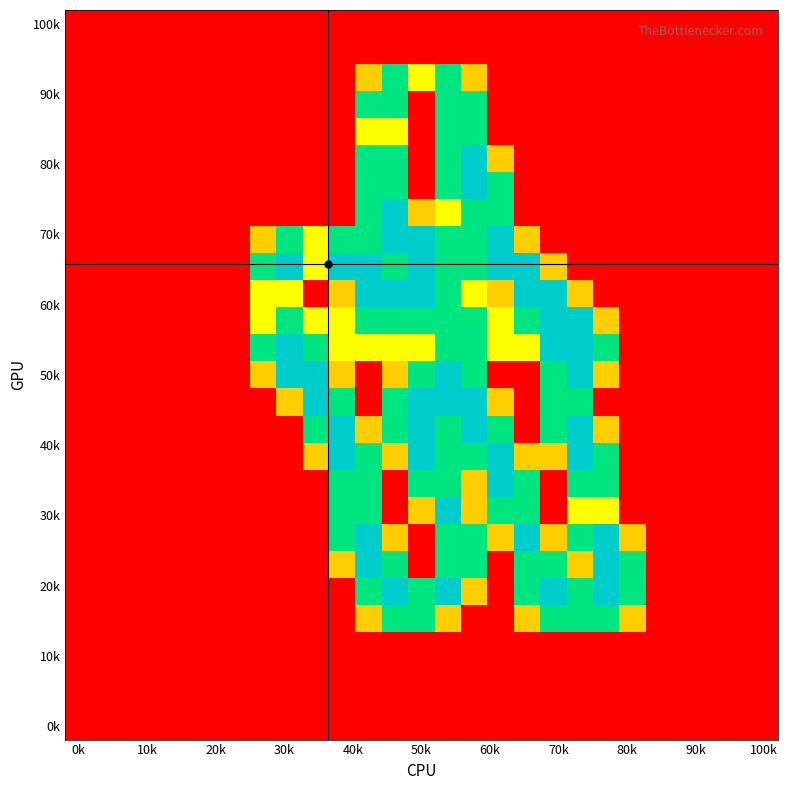

At how many categories does at least one series exceed 0?

15